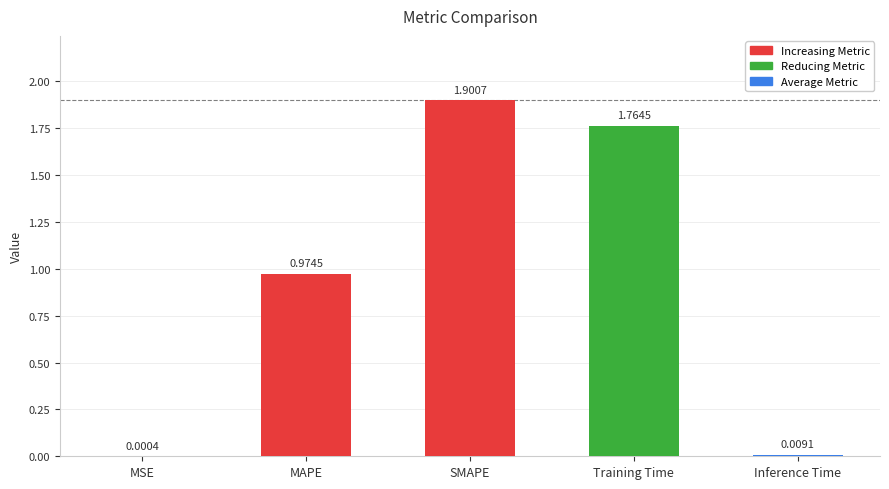

At which category does the chart reach its peak across all series?

SMAPE